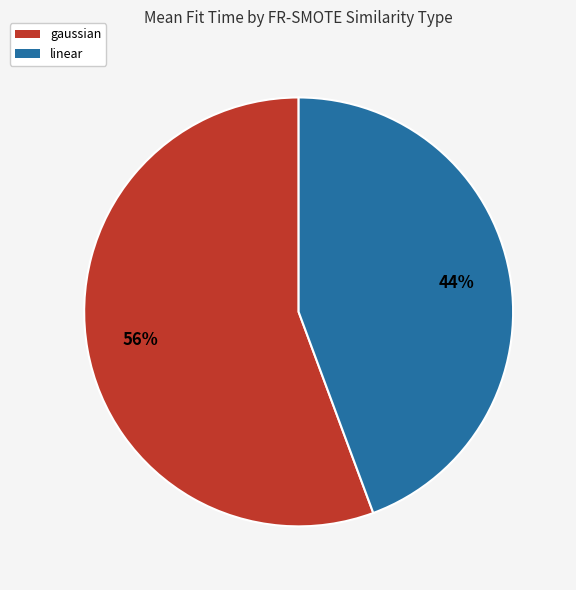

How many segments does this pie chart have?

2